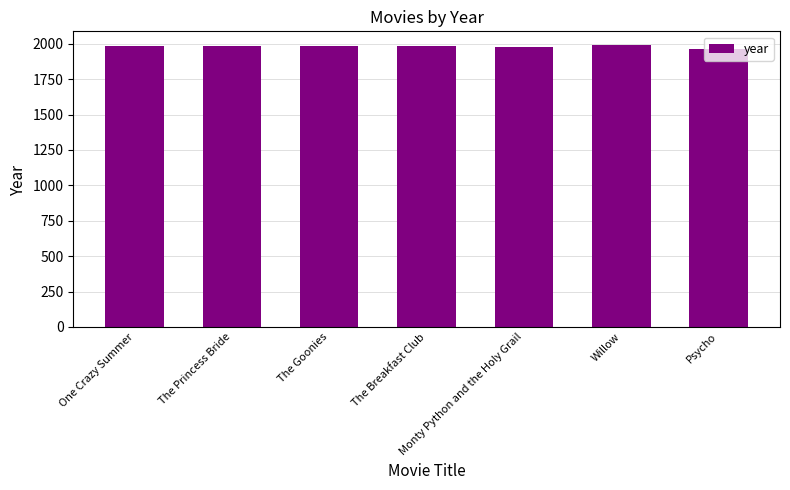

The chart shows a value of 2998 at Psycho. True or false?

False